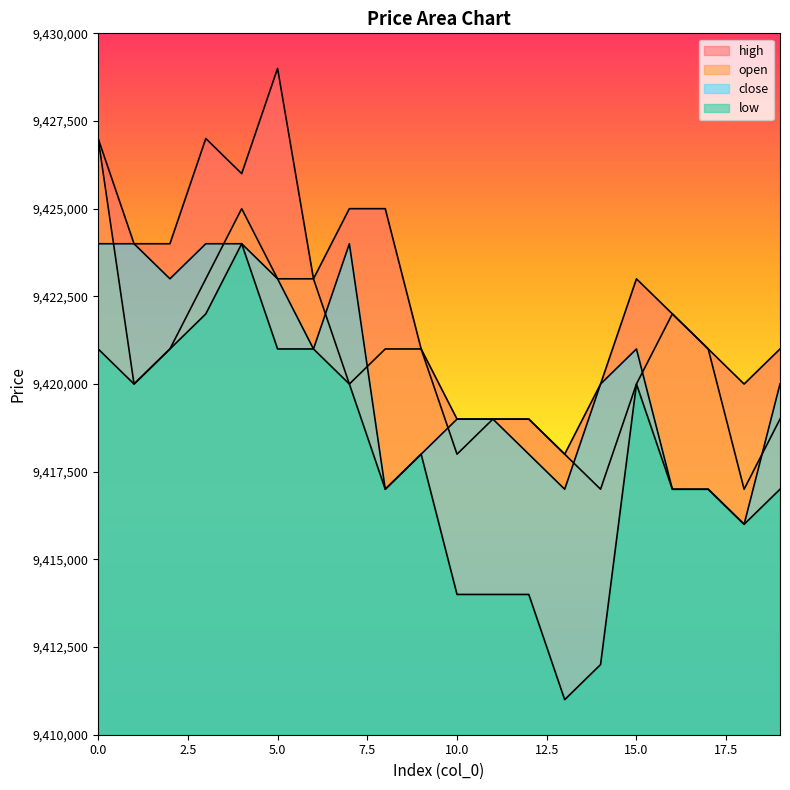

Where is the first local minimum for high?

4